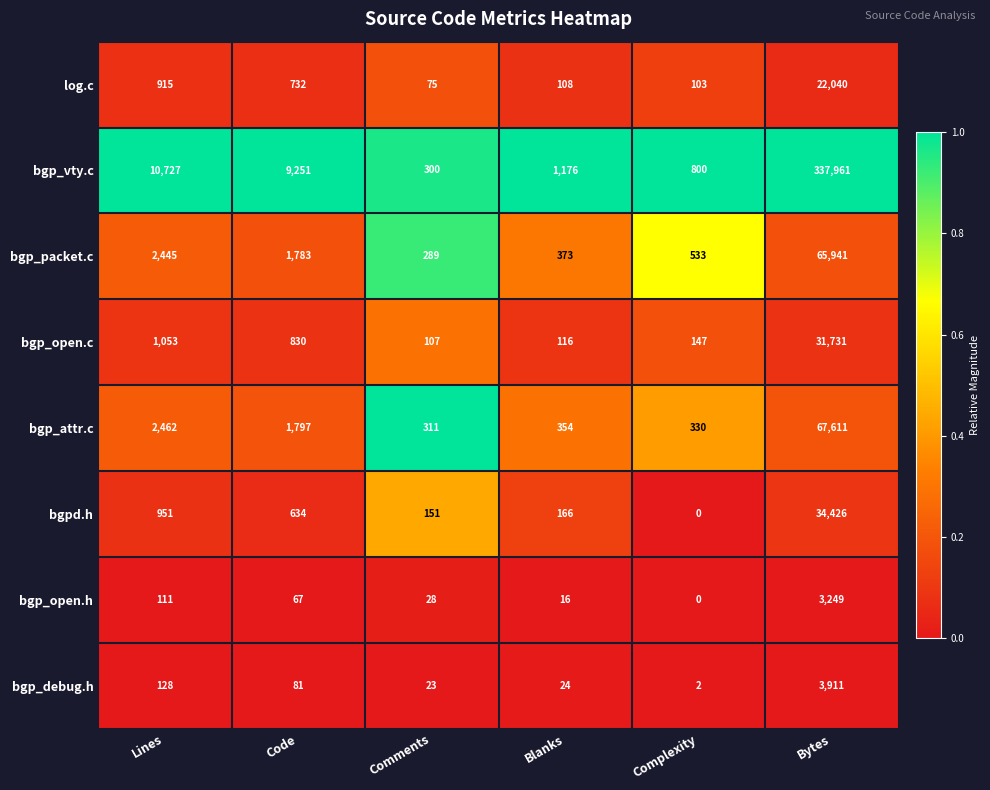

True or false: bgp_attr.c has a value of 223 at Blanks.

False